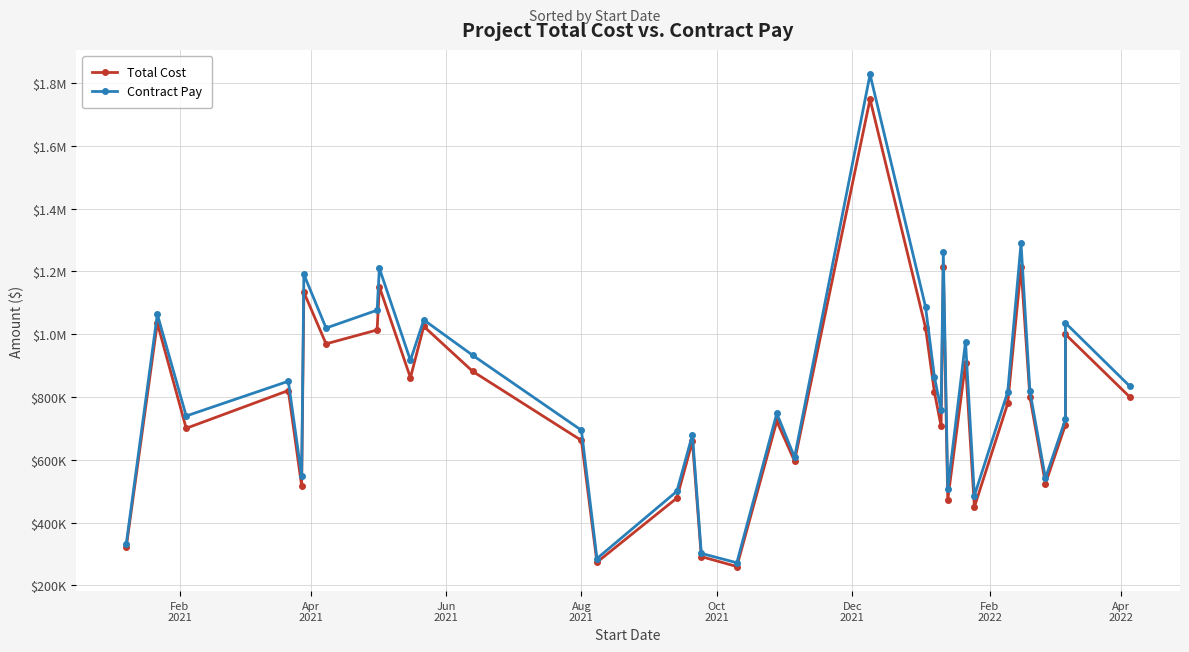

What is the difference between the second highest and second lowest values in the Contract Pay series?

1004031.2